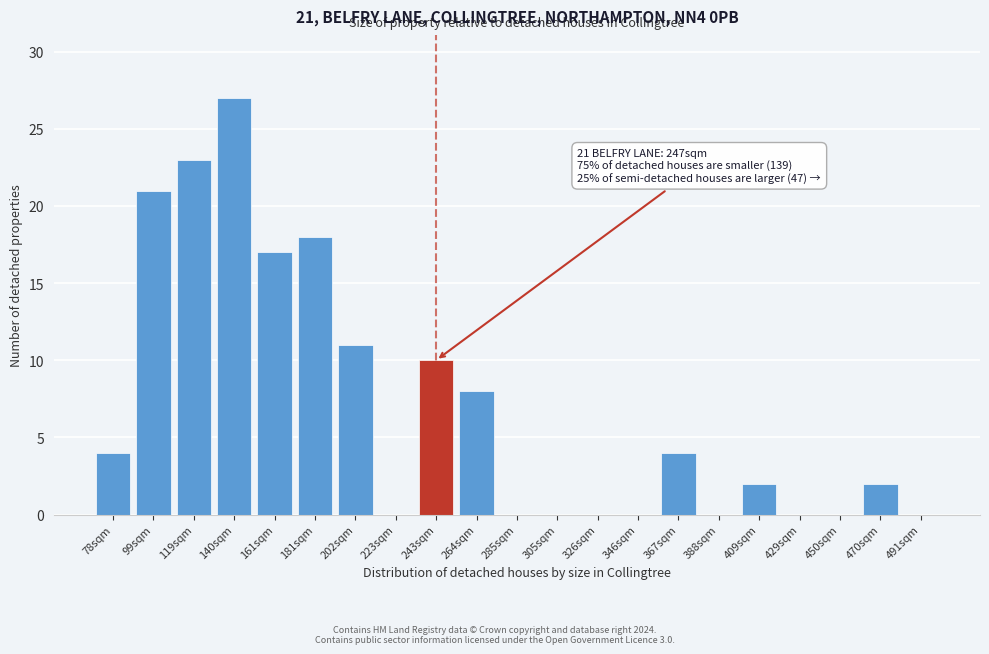

Reading right to left, transcribe all the data shown in this chart.

491sqm=0	470sqm=2	450sqm=0	429sqm=0	409sqm=2	388sqm=0	367sqm=4	346sqm=0	326sqm=0	305sqm=0	285sqm=0	264sqm=8	243sqm=10	223sqm=0	202sqm=11	181sqm=18	161sqm=17	140sqm=27	119sqm=23	99sqm=21	78sqm=4